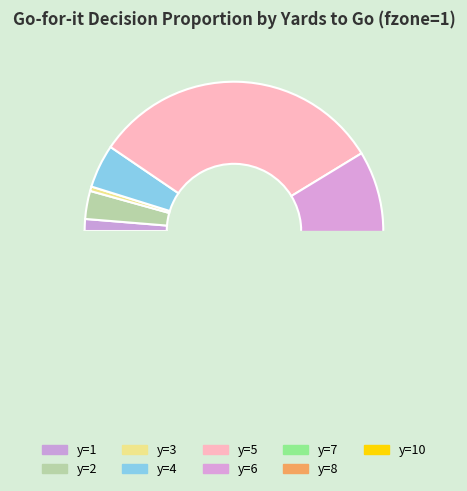

Does any single category account for the majority?

Yes